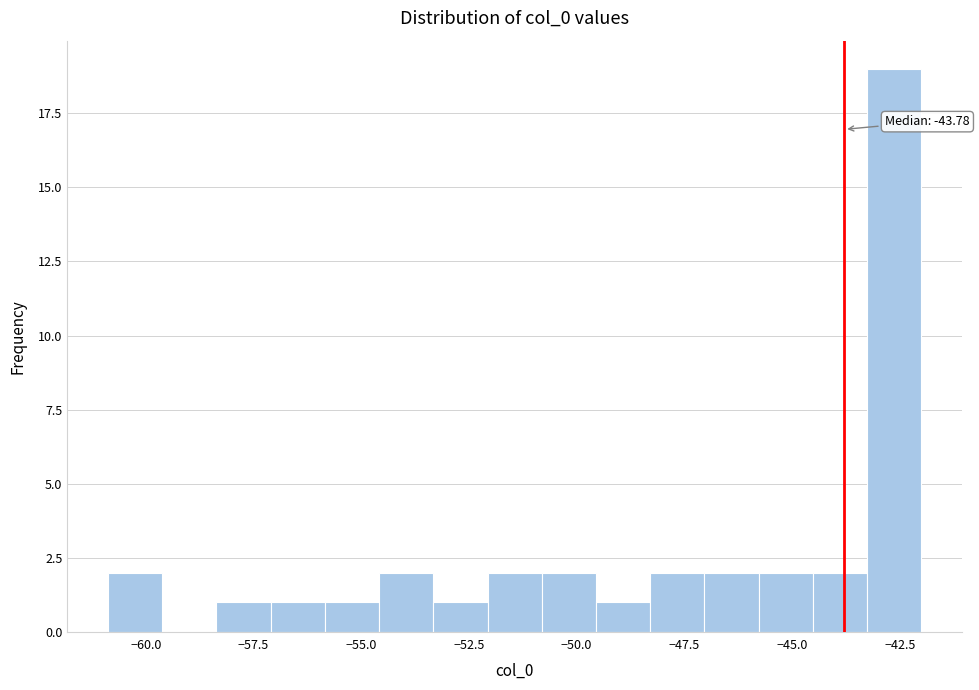

Read against the x-axis, roughly where is the centre of the tallest bar?

-42.5